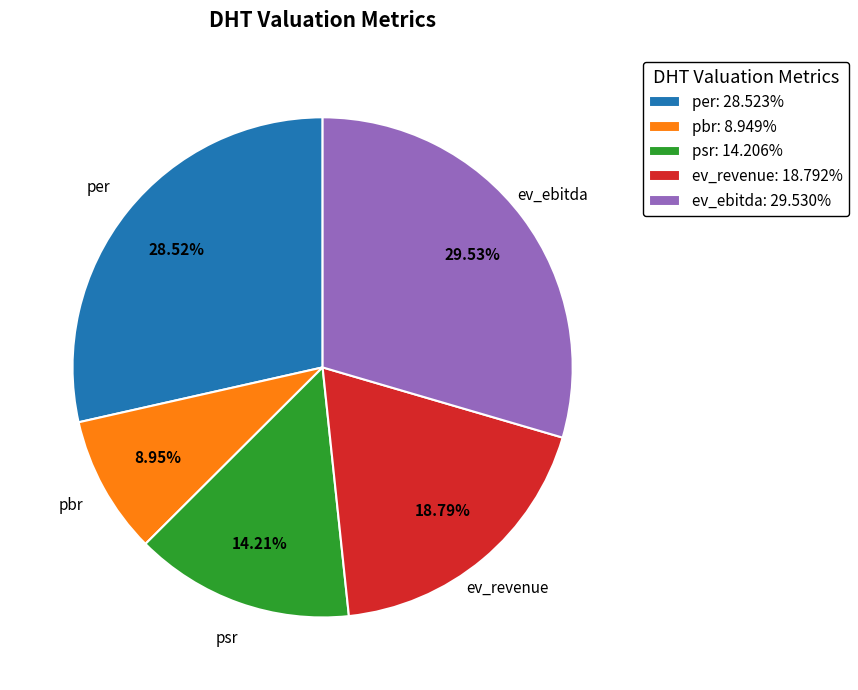

Does psr account for over 50% of the chart?

No